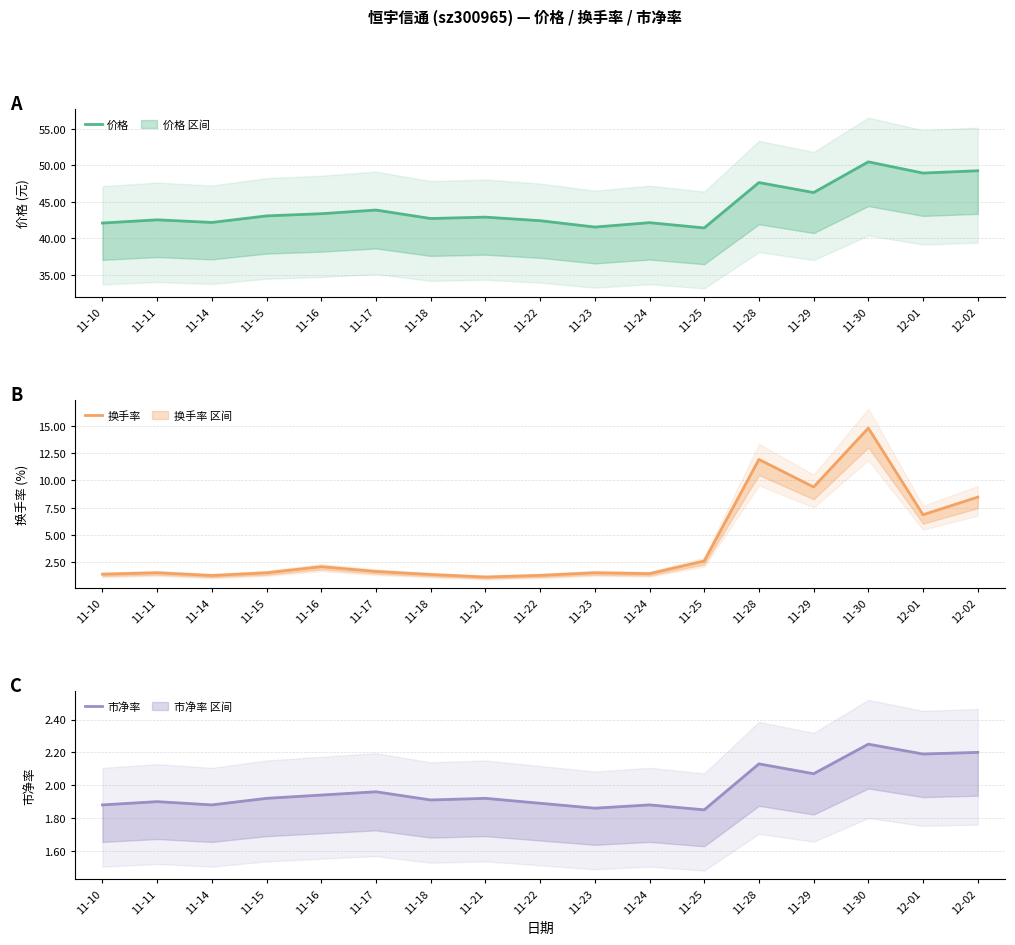

What are all the series names shown in the legend?

价格, 换手率, 市净率